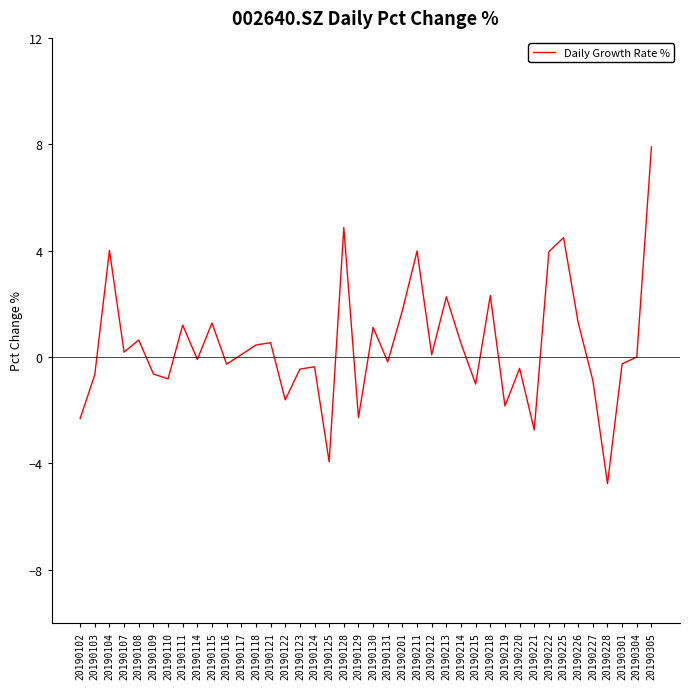

What is the greatest value displayed?

7.9